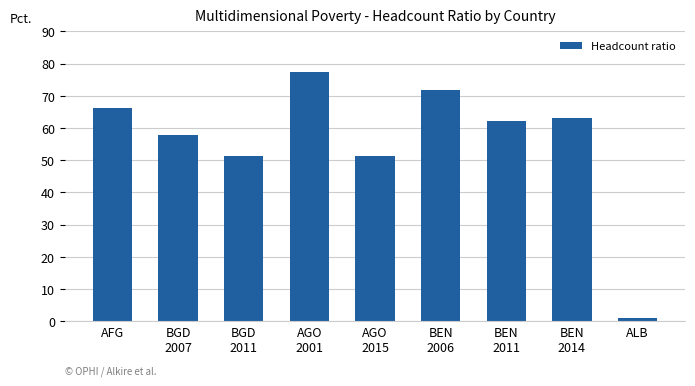

How many bars are there in total?

9